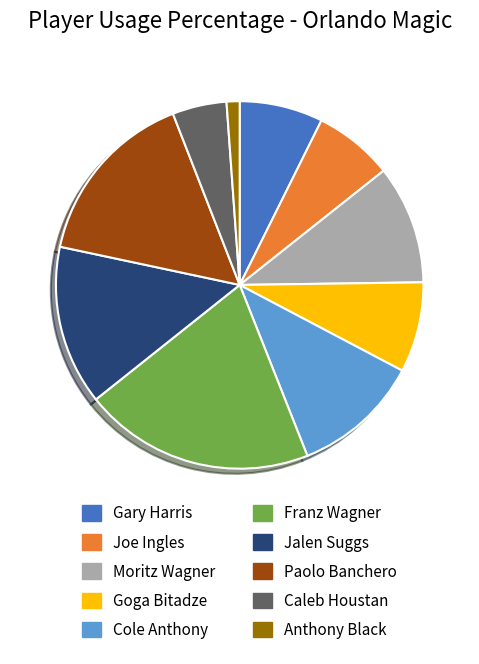

Do Paolo Banchero and Anthony Black together represent more than half of the pie?

No